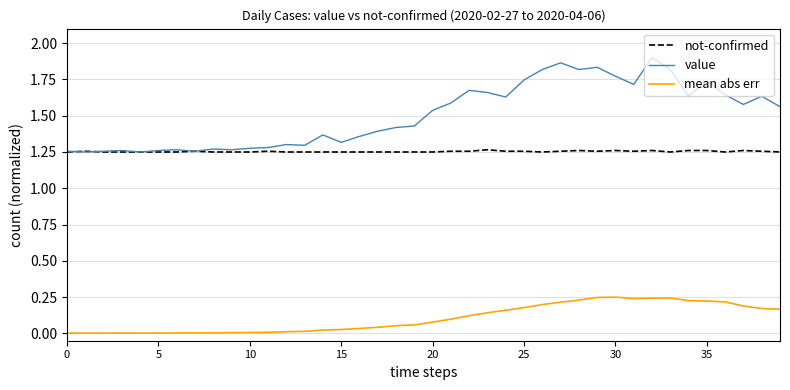

List the series in order of their overall mean, highest first.

value, not-confirmed, mean abs err